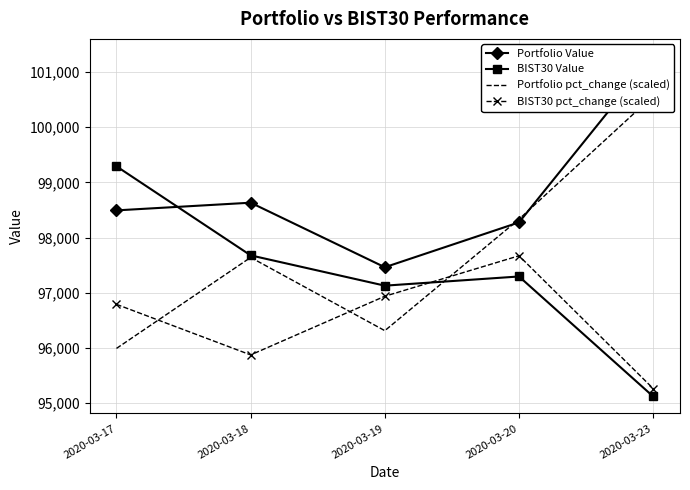

Which label corresponds to the largest value in the chart?

2020-03-23